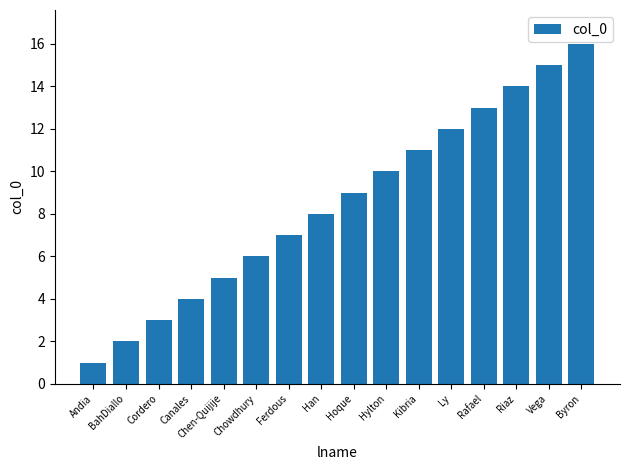

At which label is the value closest to 8?

Han